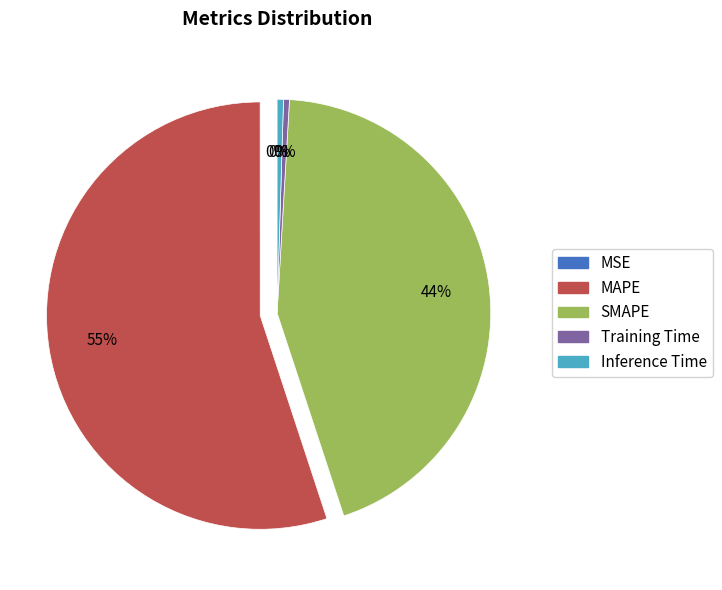

To the nearest percent, what portion does SMAPE represent?

44%